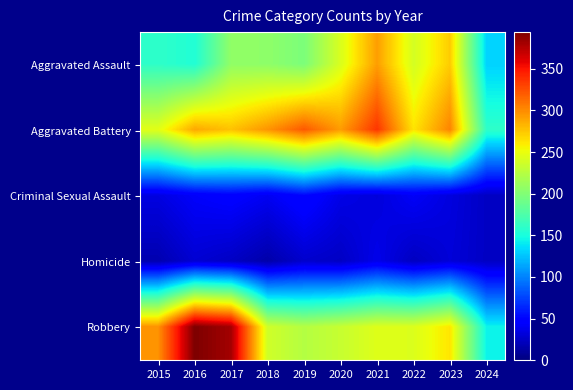

Reading left to right, extract all data points from this chart.

Aggravated Assault: 2015=160	2016=154	2017=207	2018=206	2019=197	2020=242	2021=292	2022=239	2023=273	2024=131
Aggravated Battery: 2015=246	2016=288	2017=277	2018=296	2019=321	2020=293	2021=336	2022=263	2023=303	2024=160
Criminal Sexual Assault: 2015=34	2016=43	2017=47	2018=40	2019=51	2020=36	2021=32	2022=42	2023=33	2024=24
Homicide: 2015=17	2016=29	2017=24	2018=15	2019=27	2020=24	2021=37	2022=23	2023=31	2024=24
Robbery: 2015=297	2016=394	2017=381	2018=237	2019=224	2020=233	2021=244	2022=243	2023=262	2024=144